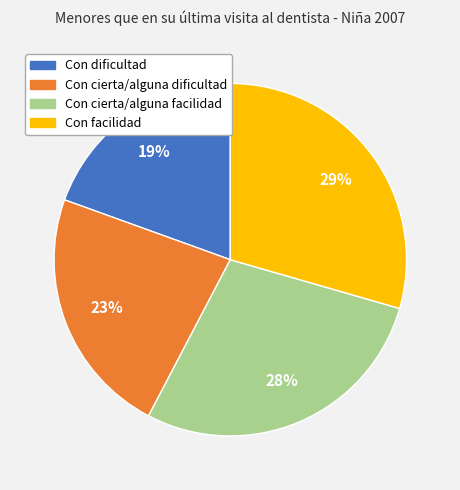

How many slices are in this pie chart?

4